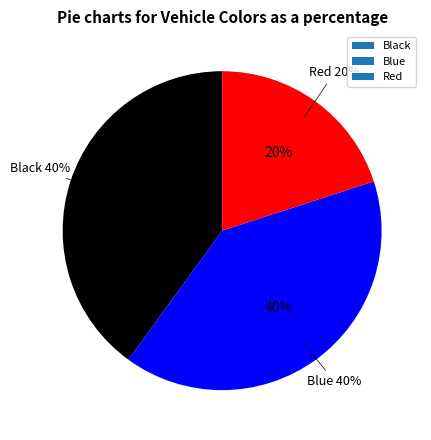

Which has a higher value, Black or Red?

Black